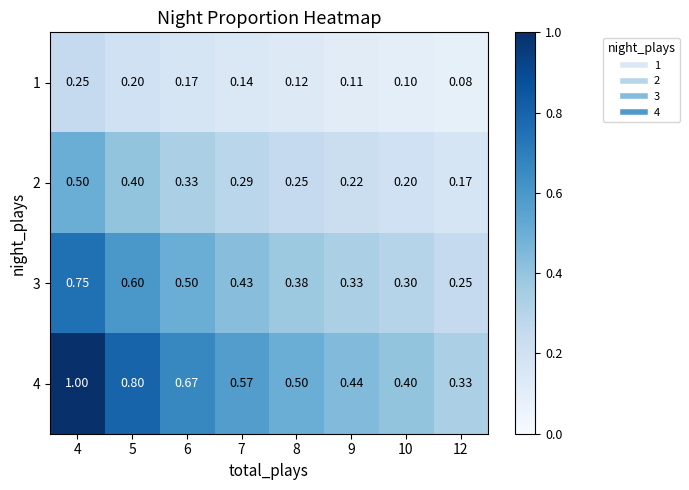

List the series in order of their peak value, highest first.

4, 3, 2, 1